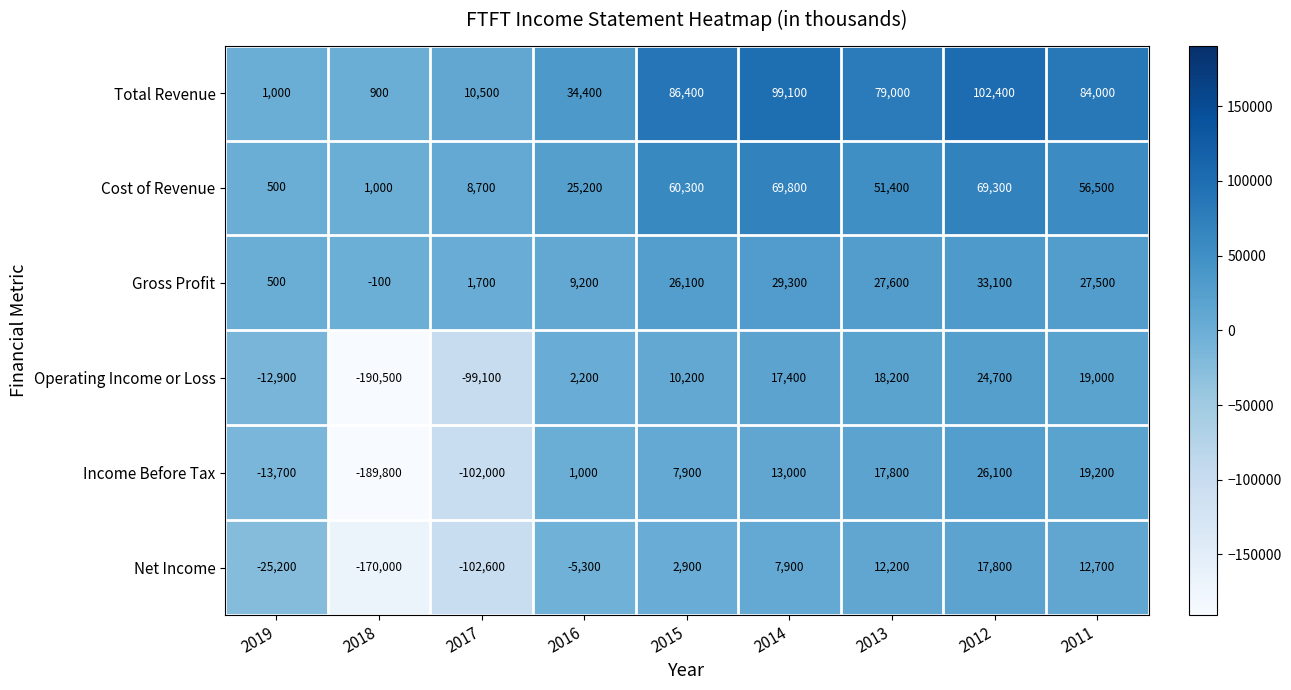

What is the difference between the maximum and minimum values in the Income Before Tax series?

215900